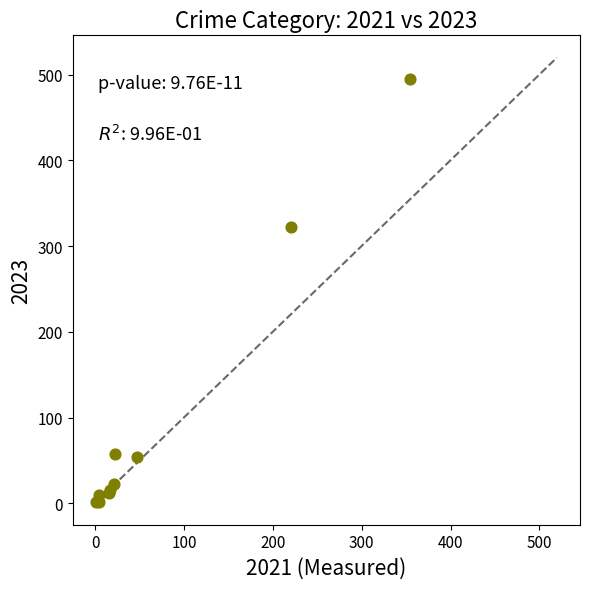

What Y value in the scatter plot is closest to 248?

322